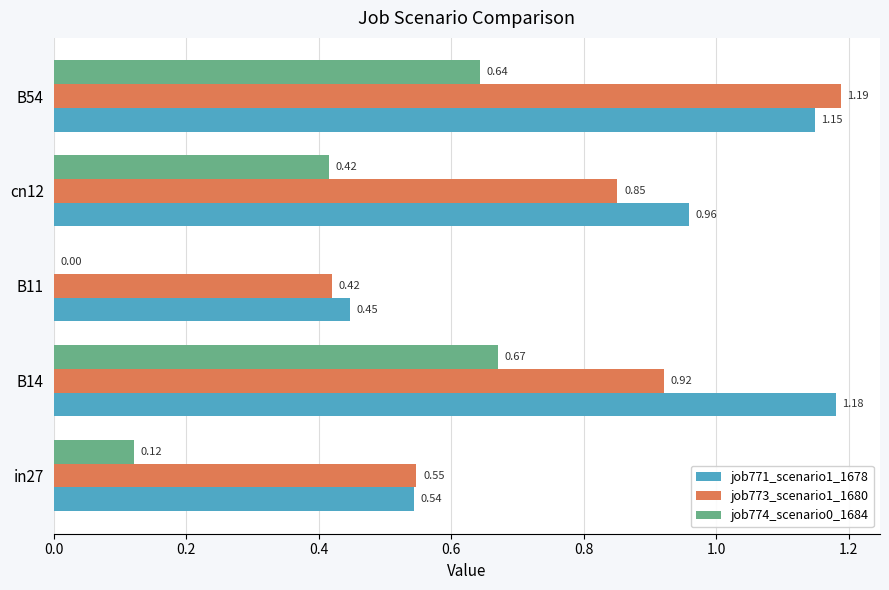

What is the sum of all job771_scenario1_1678 values?

4.3